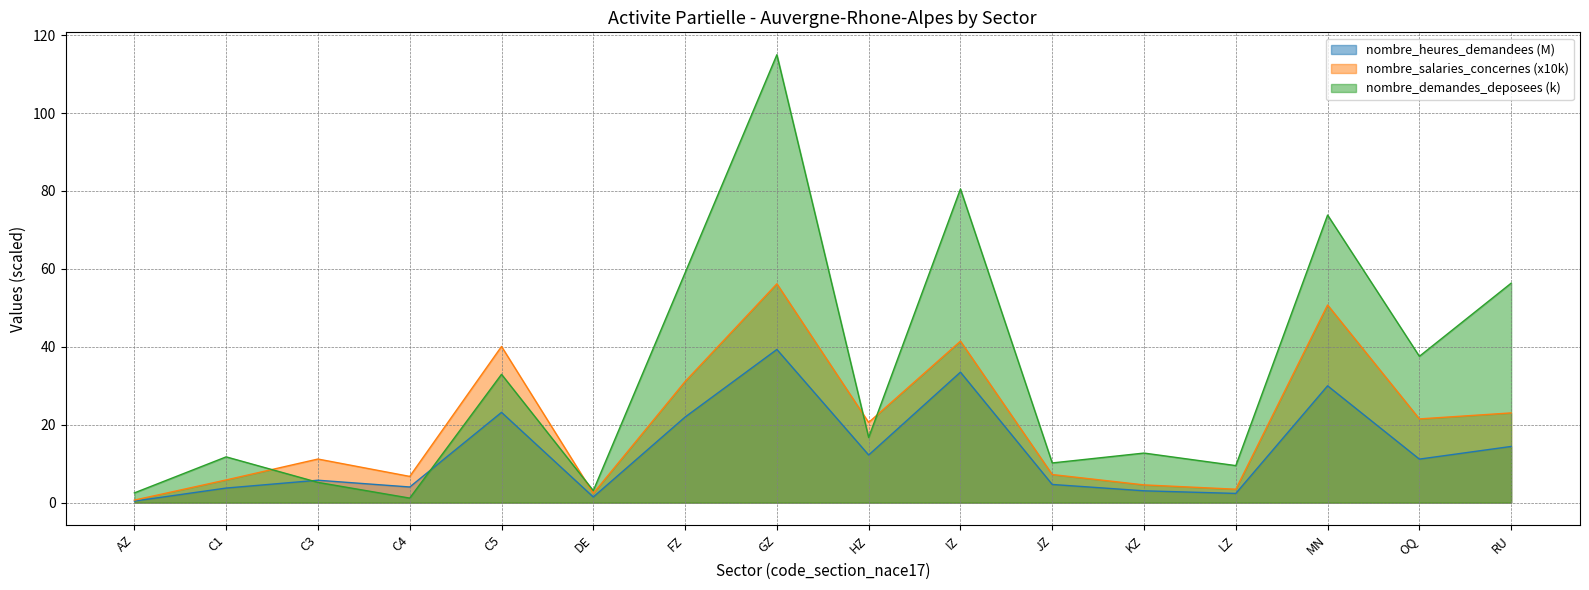

How many values in the nombre_heures_demandees series exceed 11?

8